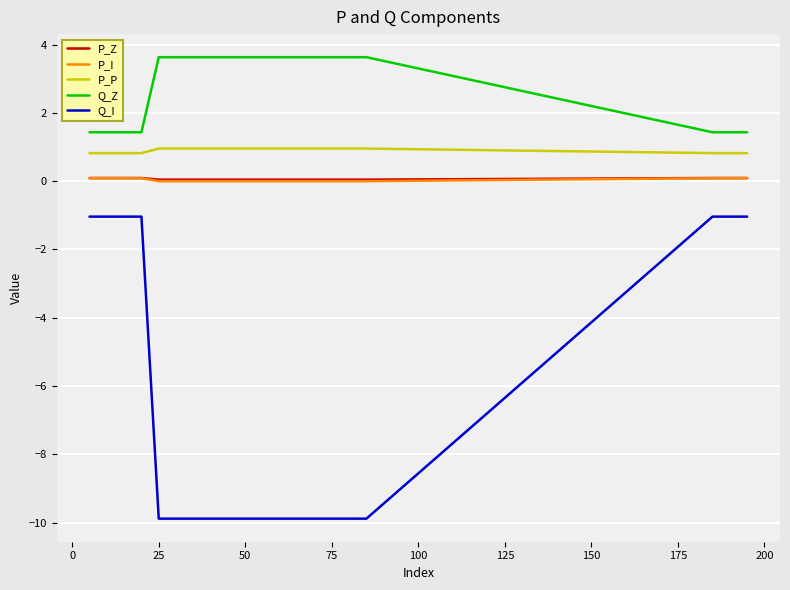

Which series has the largest total across all categories?

Q_Z